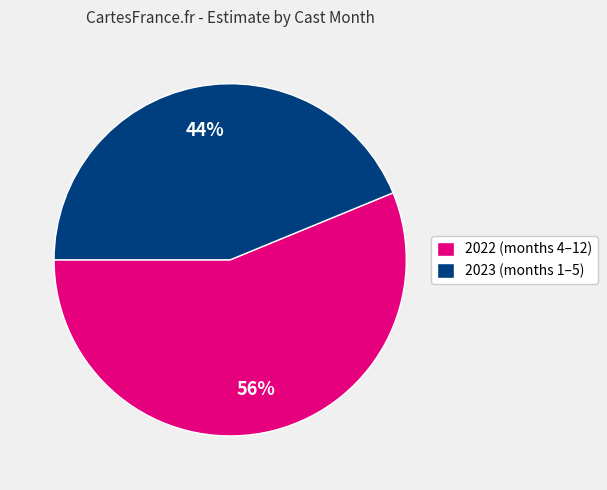

Does any single category account for the majority?

Yes